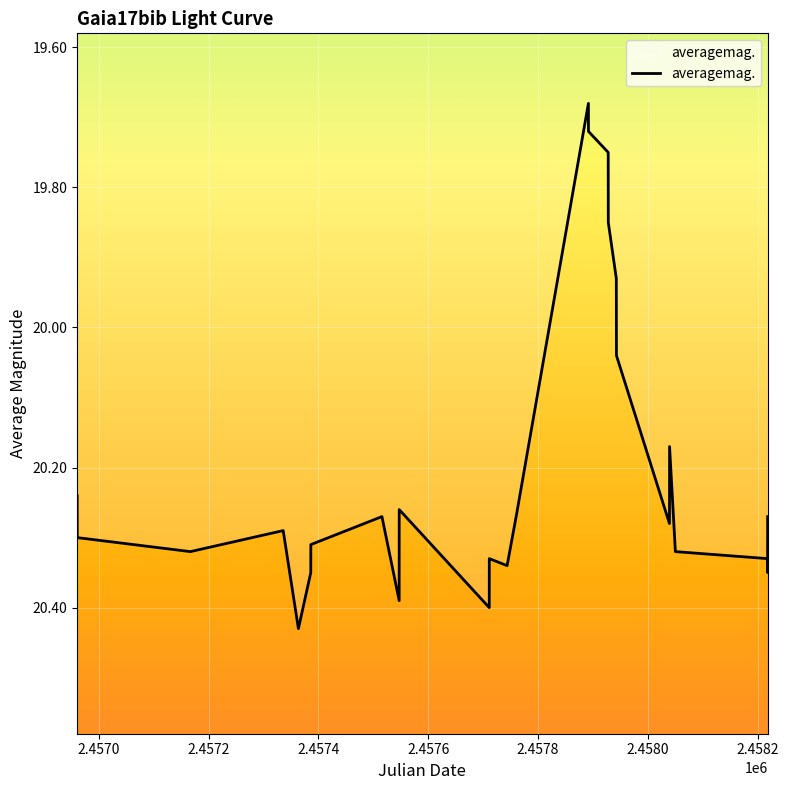

What is the difference between the second highest and minimum values?

0.7